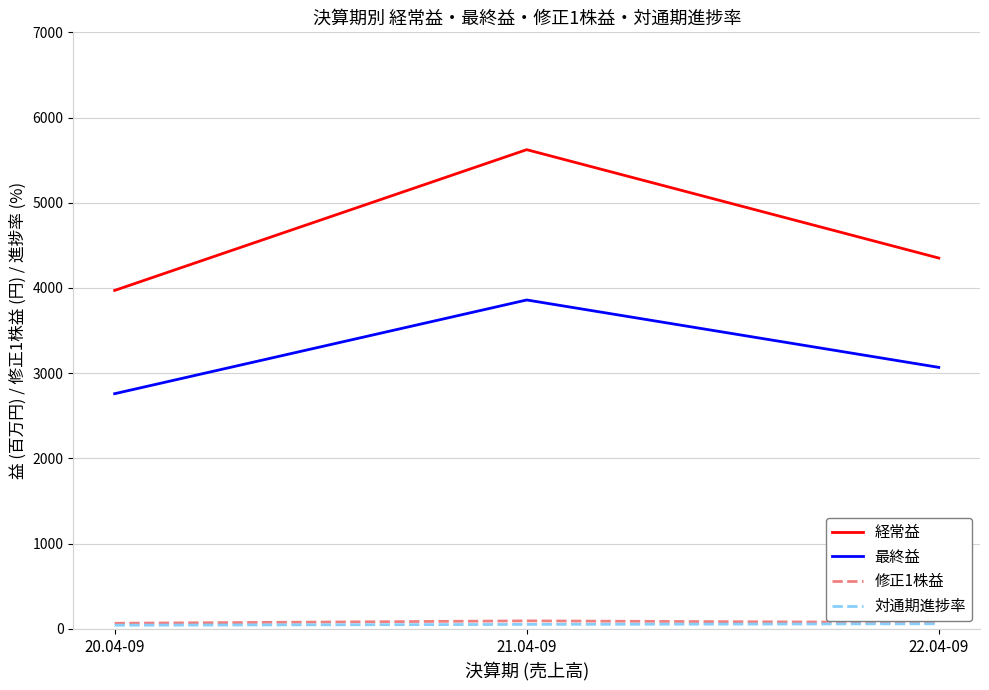

Which series has the largest range (max minus min)?

経常益